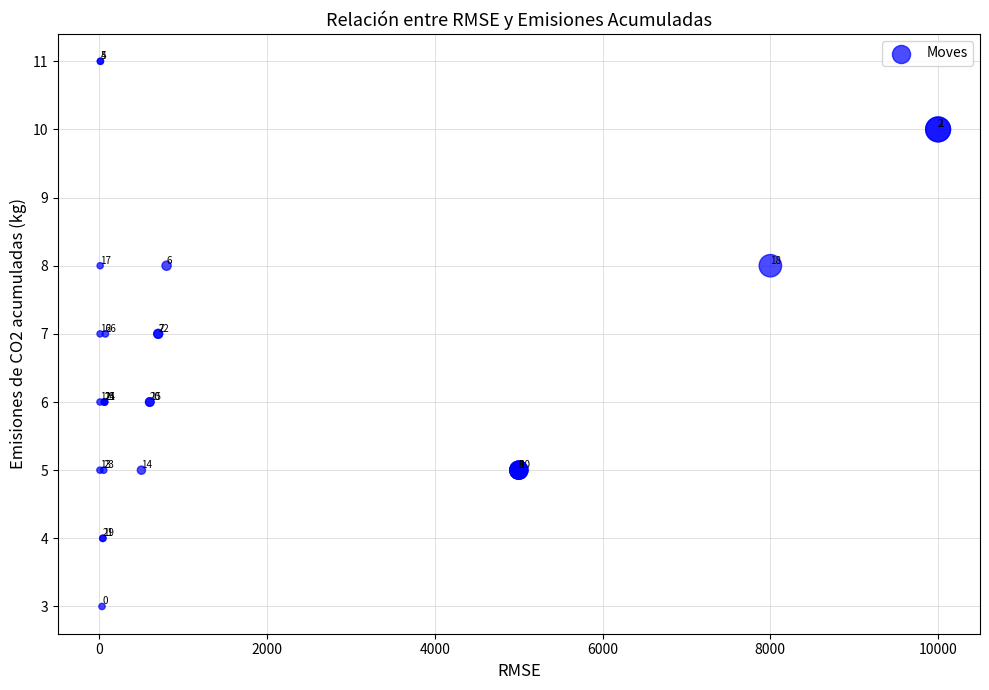

What Y value in the scatter plot is closest to 7?

7